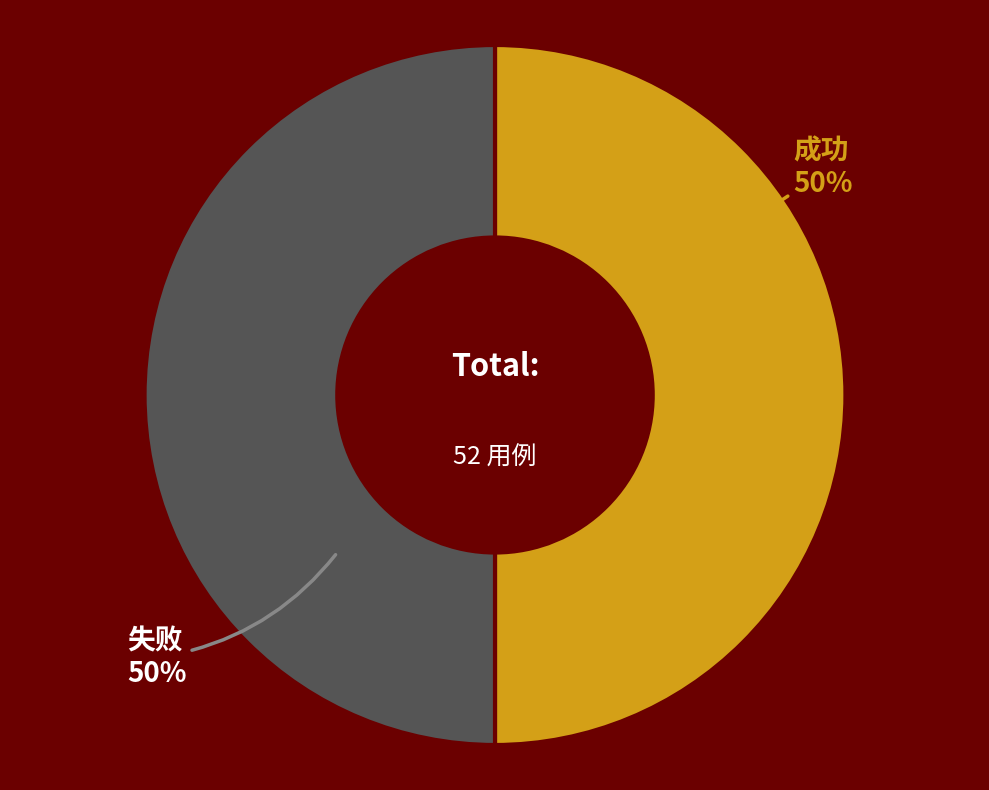

To the nearest percent, what is the average slice percentage?

50%